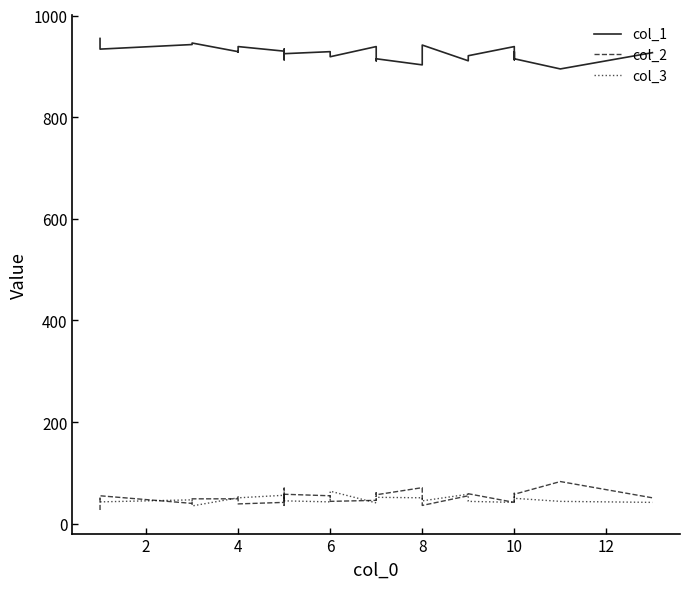

At which category does col_2 reach its first local valley?

4